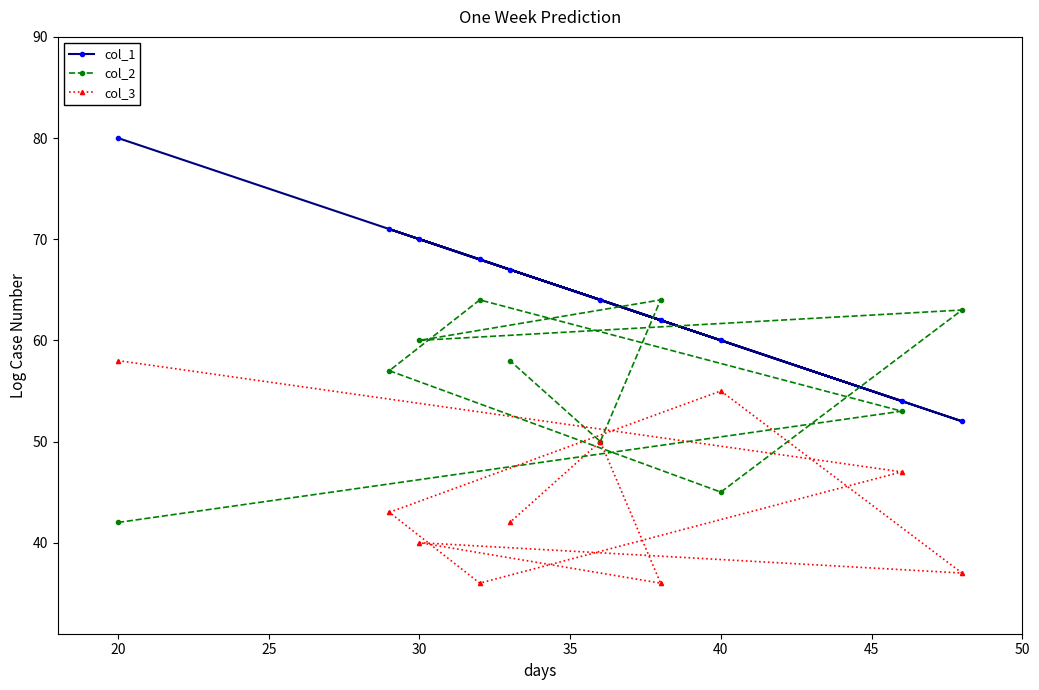

Rank the series by their average value, from lowest to highest.

col_3, col_2, col_1